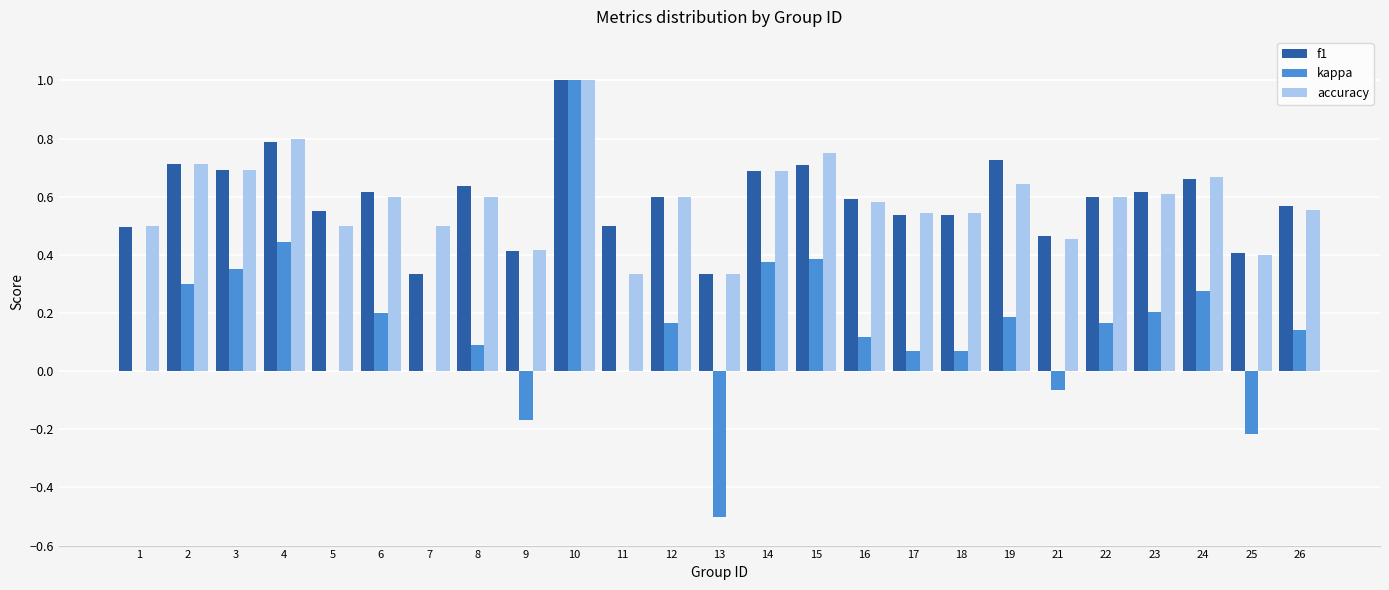

Are the bars grouped side by side (vs. stacked)?

Yes